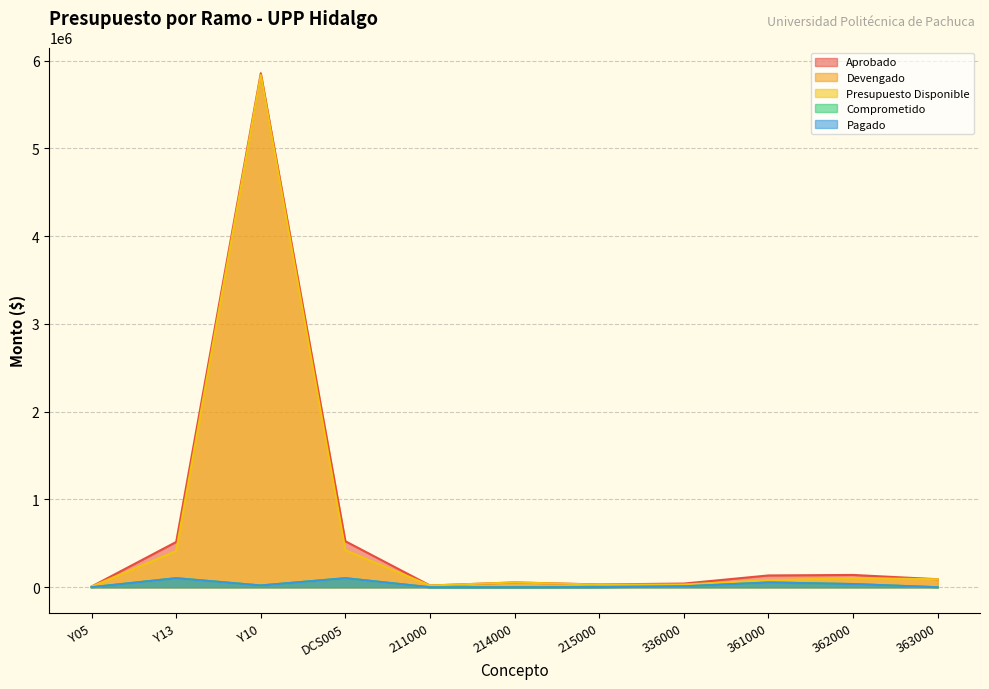

True or false: Aprobado and Comprometido intersect in this chart.

False